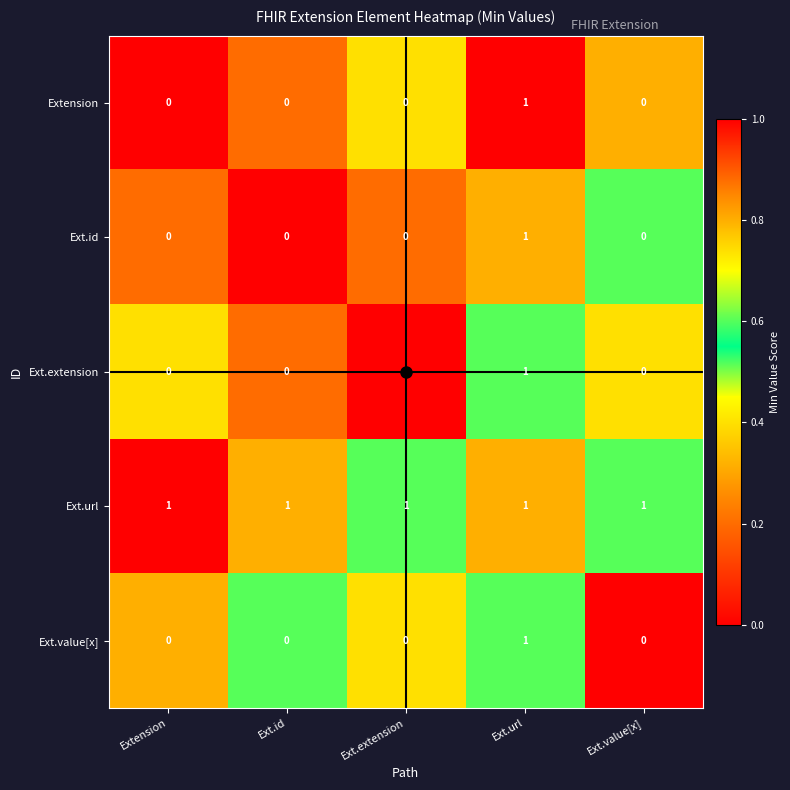

Count the Ext.value[x] values in the range 0 to 1.

5